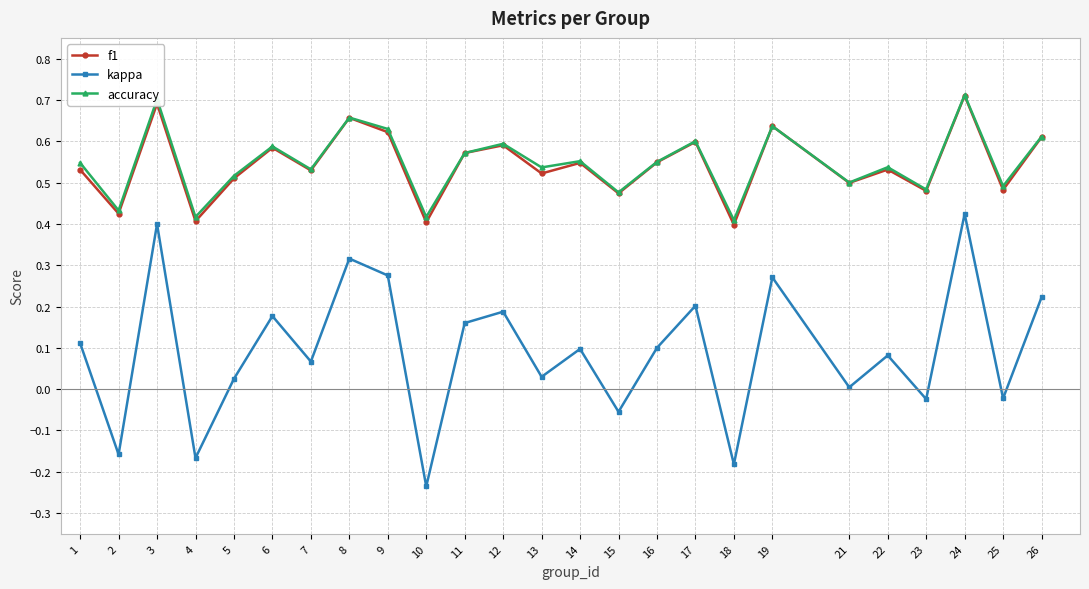

How many distinct data groups are displayed?

3